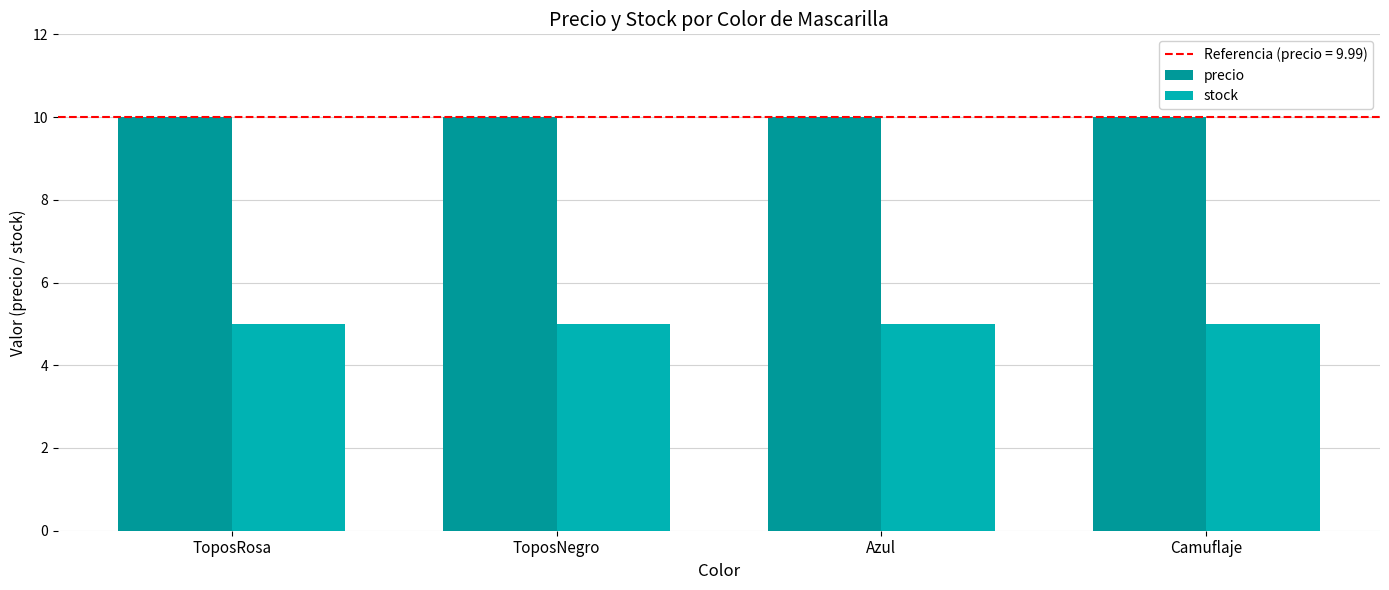

What is the label of the 3rd bar from the left?

Azul